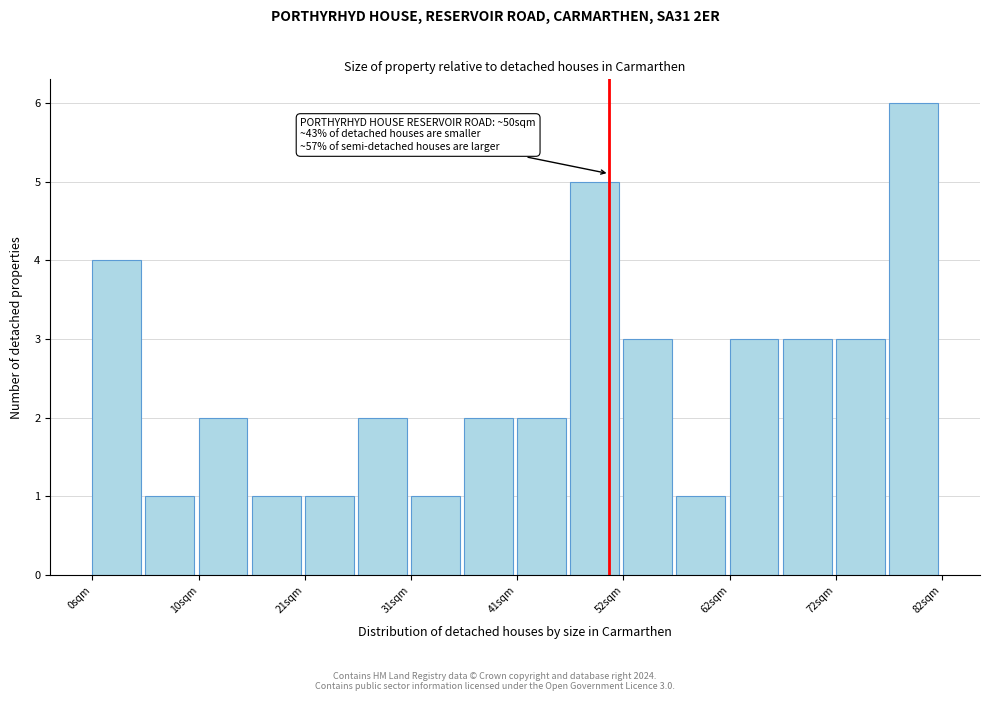

Read against the x-axis, roughly where is the centre of the tallest bar?

80